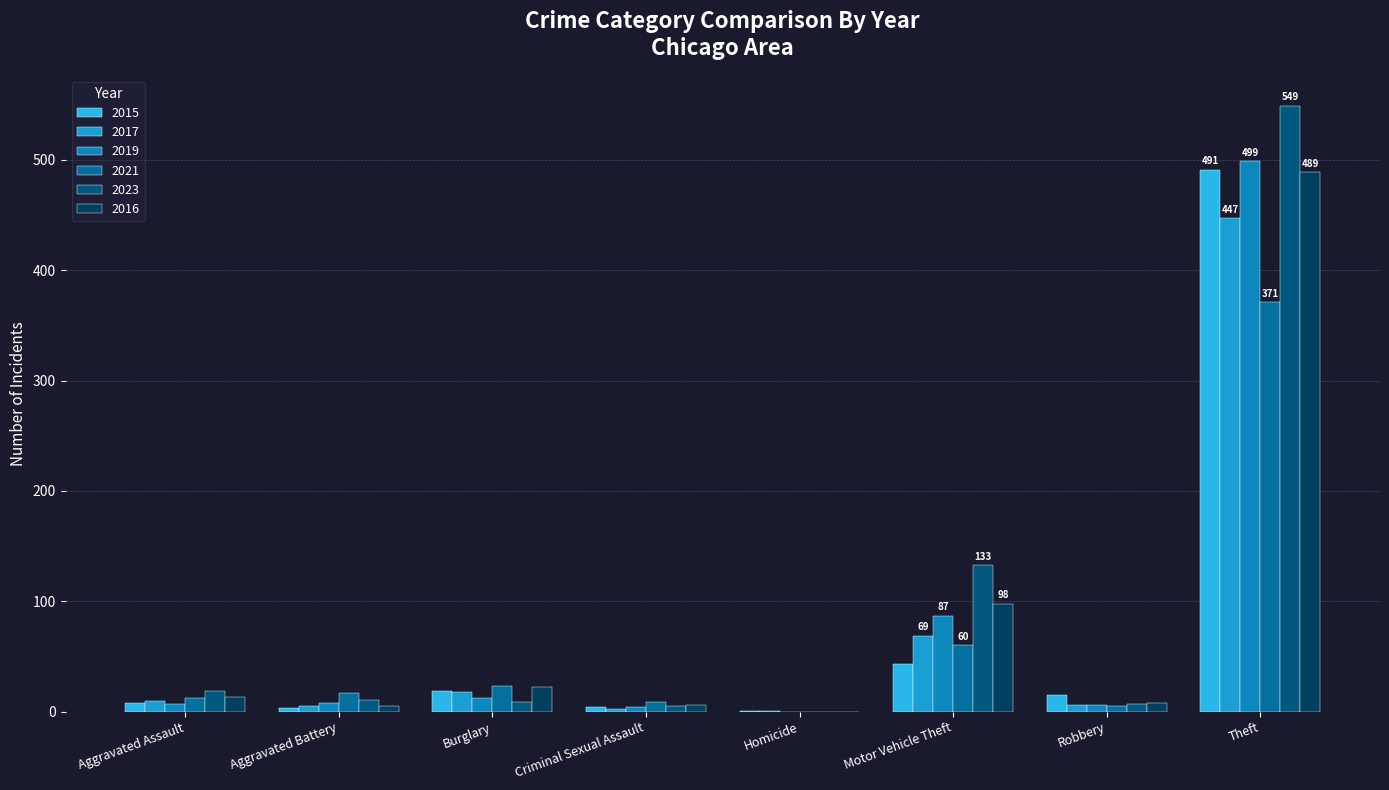

Which series has the largest range (max minus min)?

2023